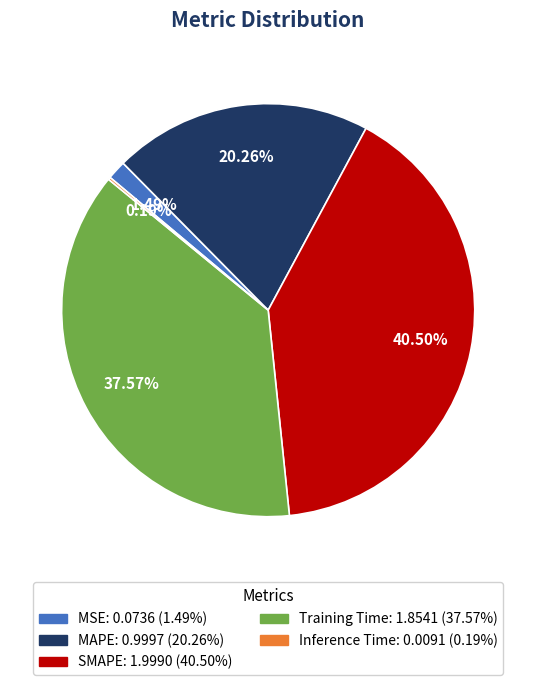

Which has a higher value, MAPE or MSE?

MAPE